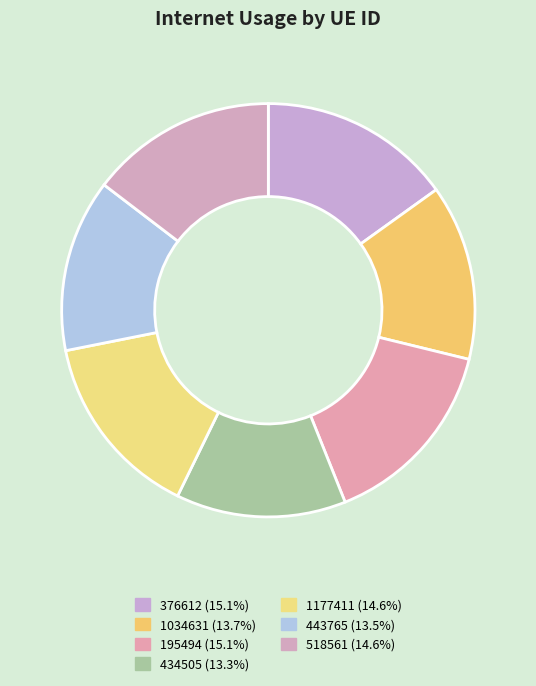

To the nearest percent, what percentage of the pie is 1034631?

14%